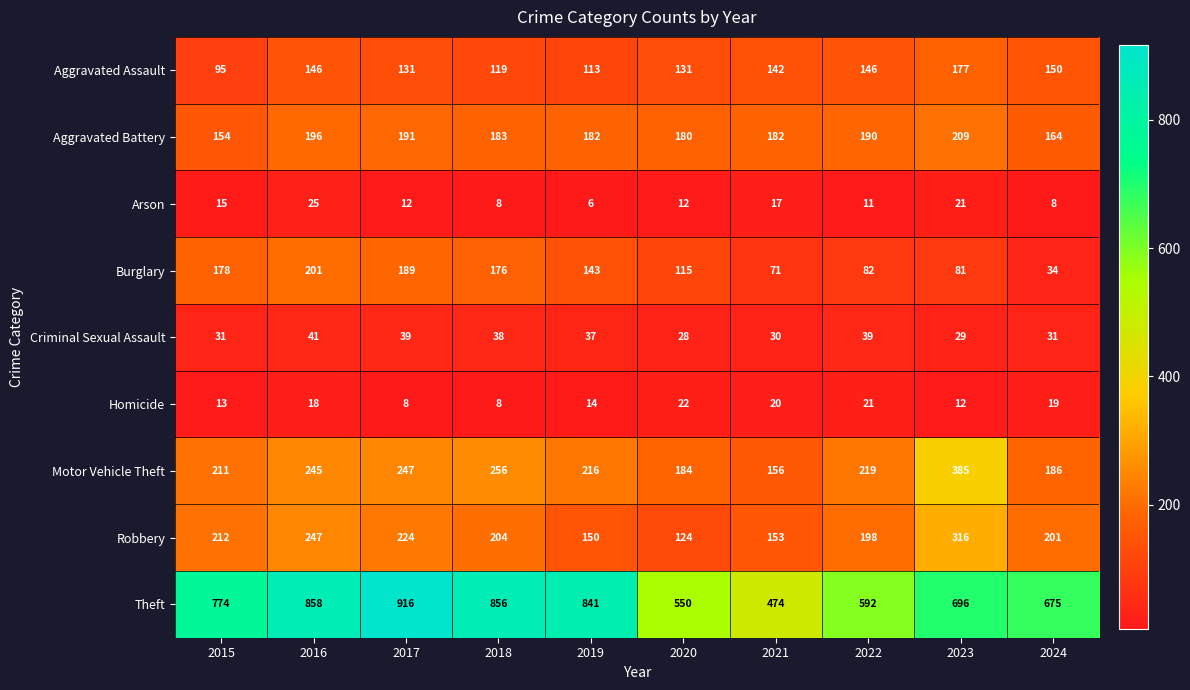

Rank the series at 2022 from lowest to highest value.

Arson, Homicide, Criminal Sexual Assault, Burglary, Aggravated Assault, Aggravated Battery, Robbery, Motor Vehicle Theft, Theft